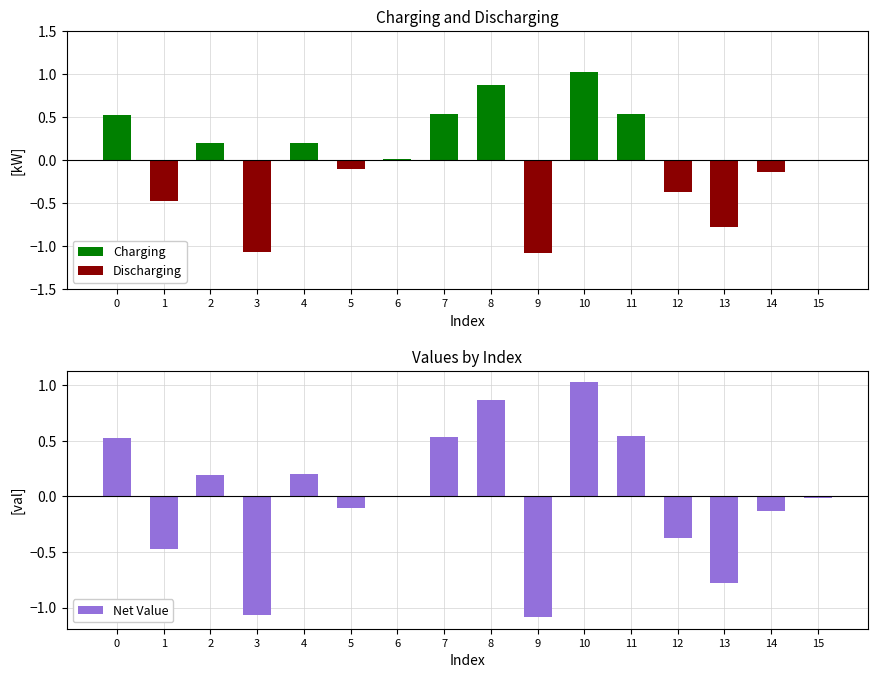

Which series changed the most between 2 and 8?

Charging